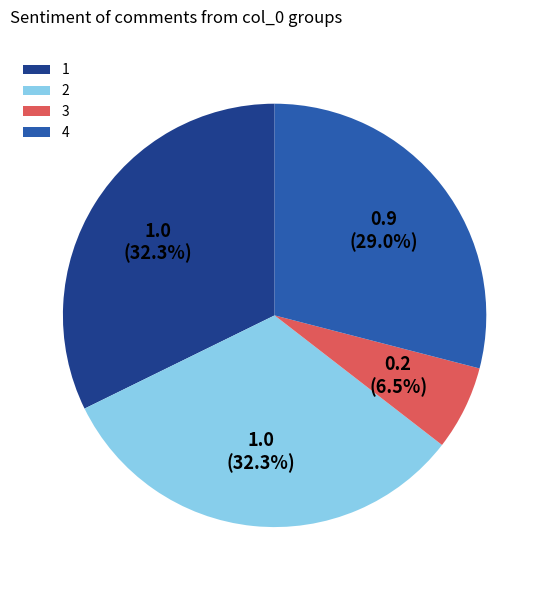

To the nearest percent, what is the difference between the 2 and 1 slice percentages?

0%